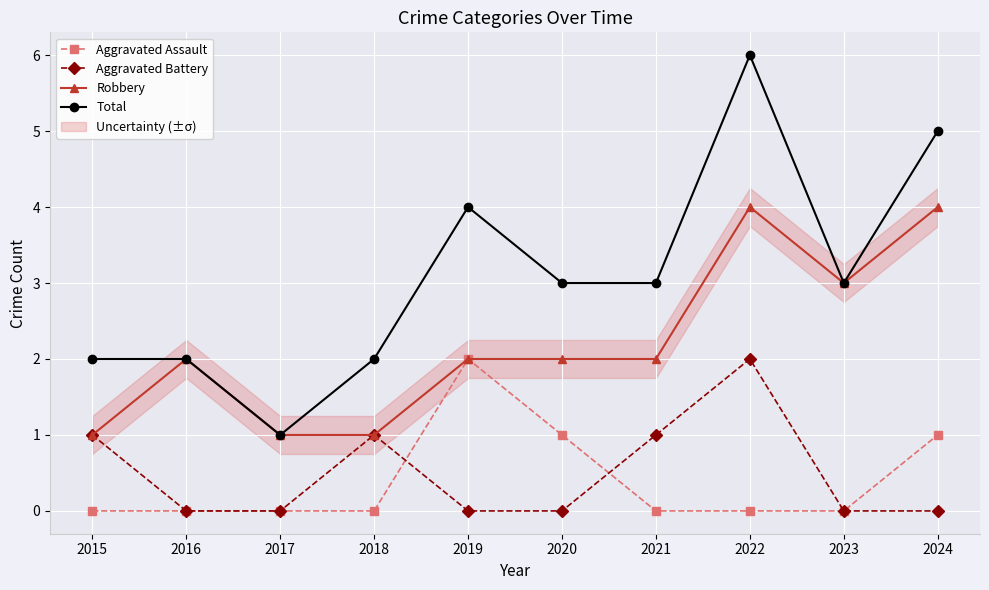

Between 2016 and 2024, which series saw the biggest shift?

Total